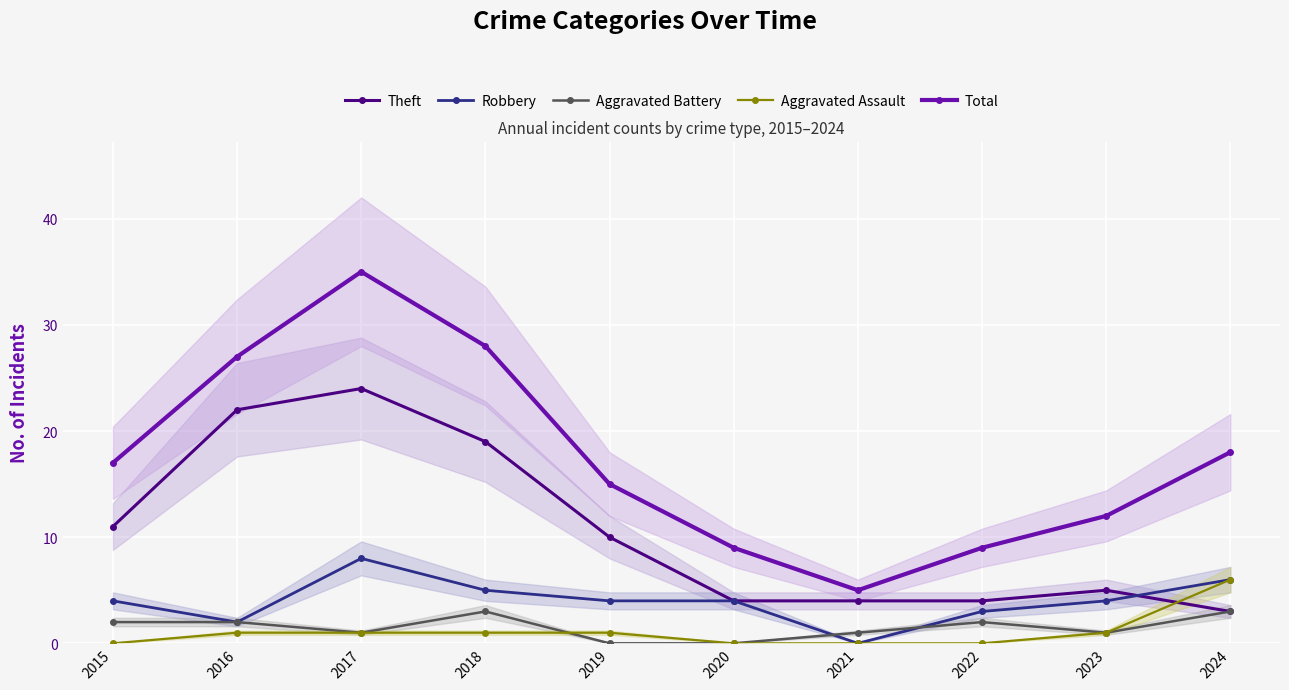

Is the value of Theft at 2018 greater than the value of Total at 2018?

No